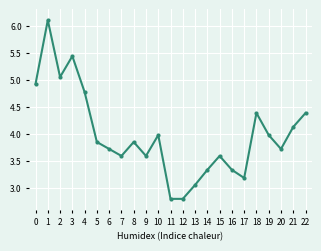

What is the maximum value shown in the chart?

6.1